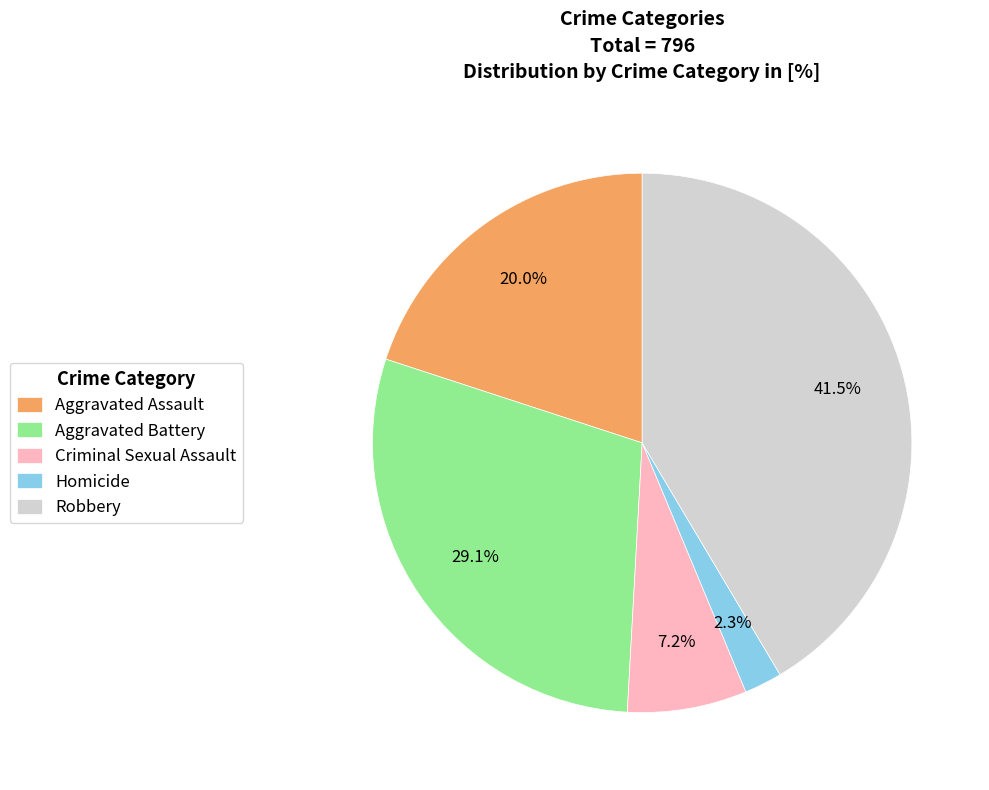

Does Aggravated Assault represent more than half of the total?

No